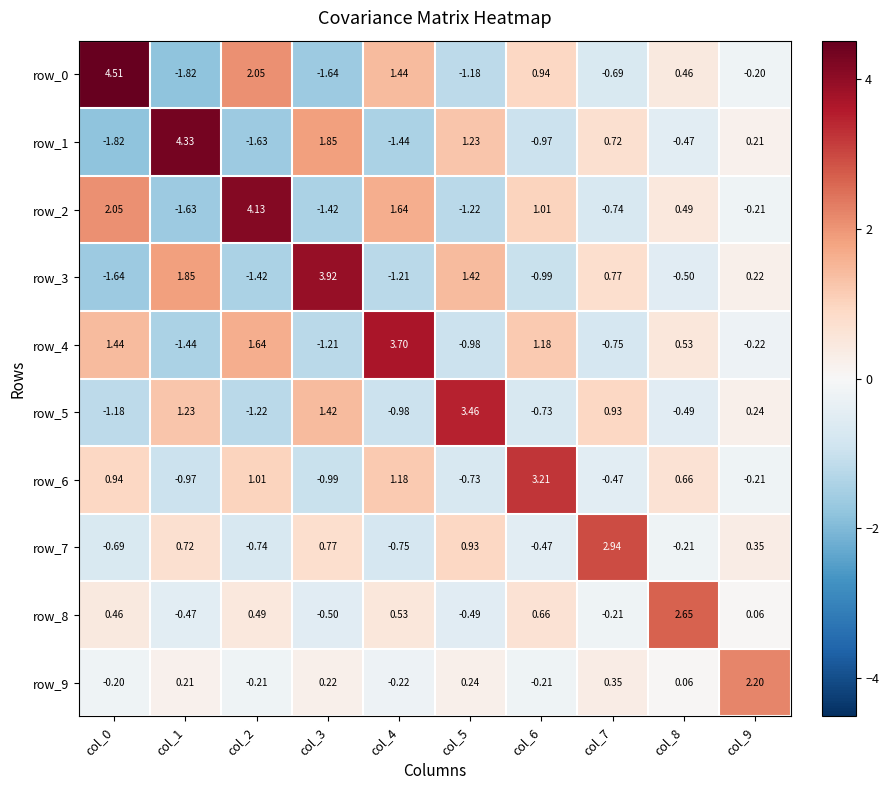

Is the value of row_8 at col_2 greater than the value of row_5 at col_2?

Yes